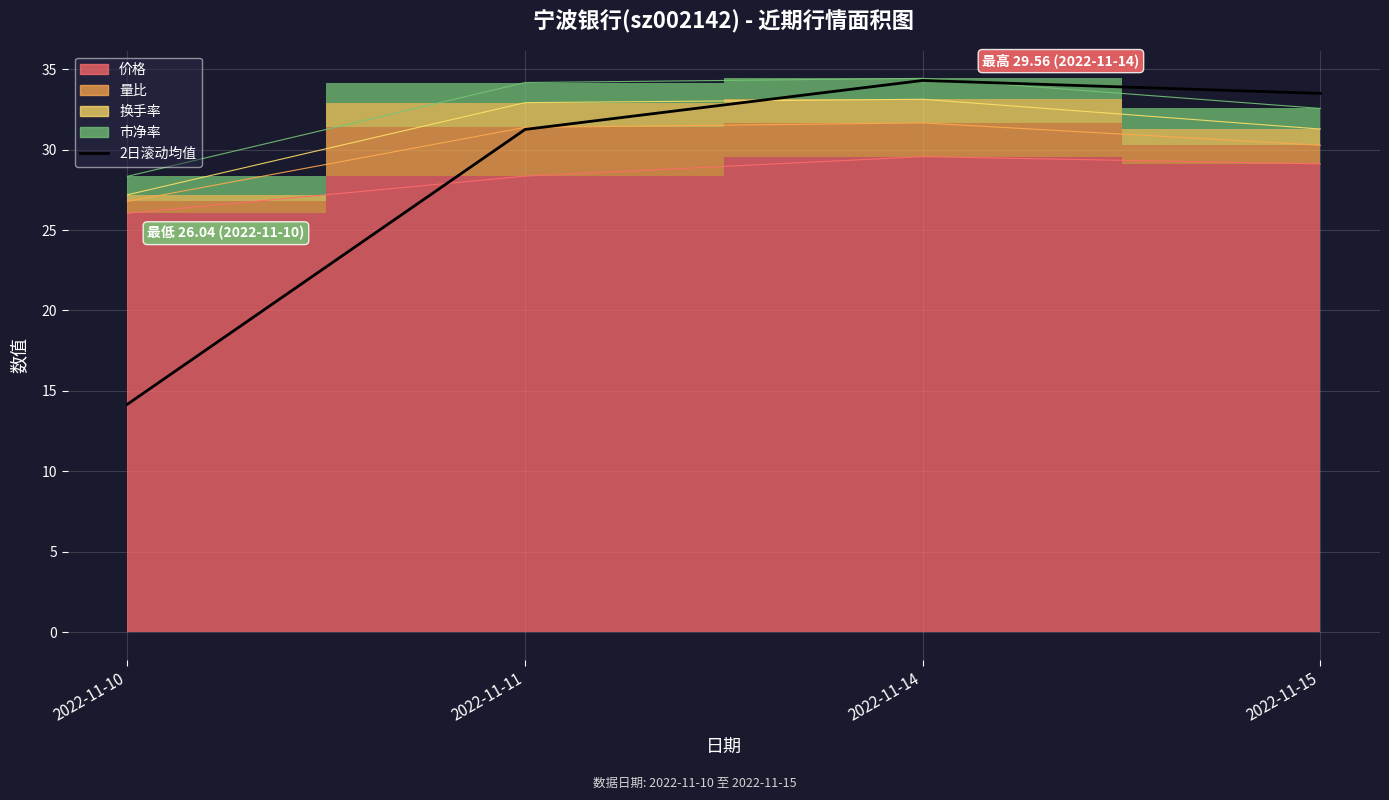

How many interior local peaks (higher than both neighbors) does the data have?

1